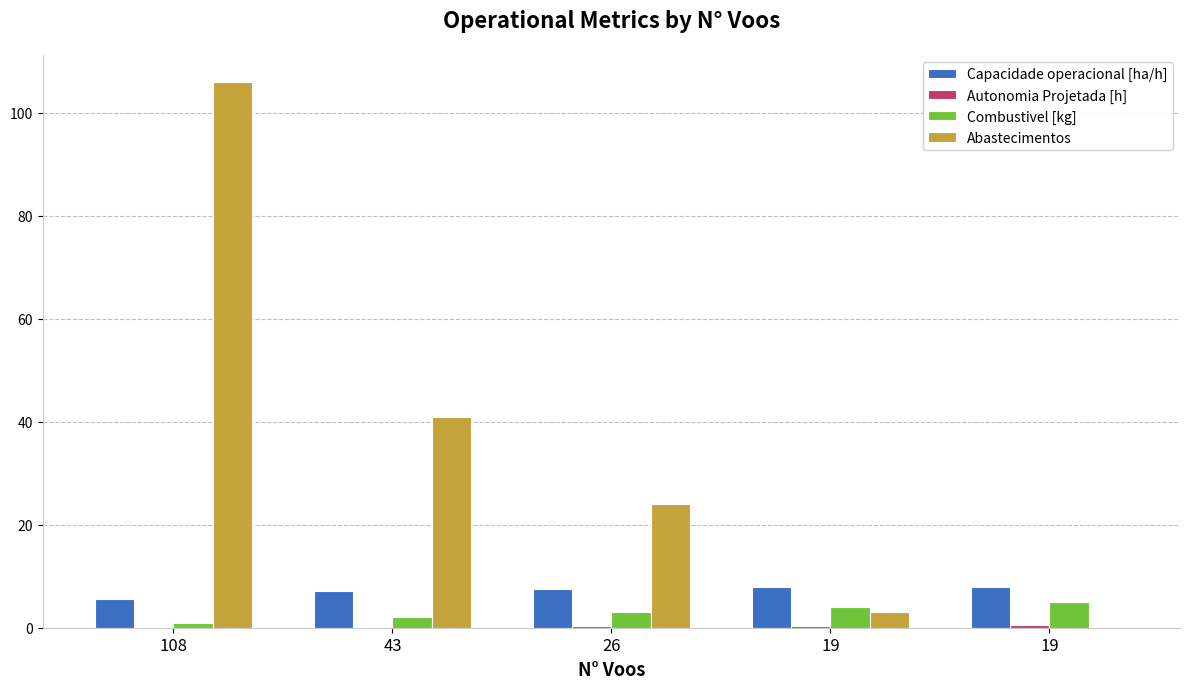

The value of Autonomia Projetada [h] at 26 is 0.3. True or false?

True